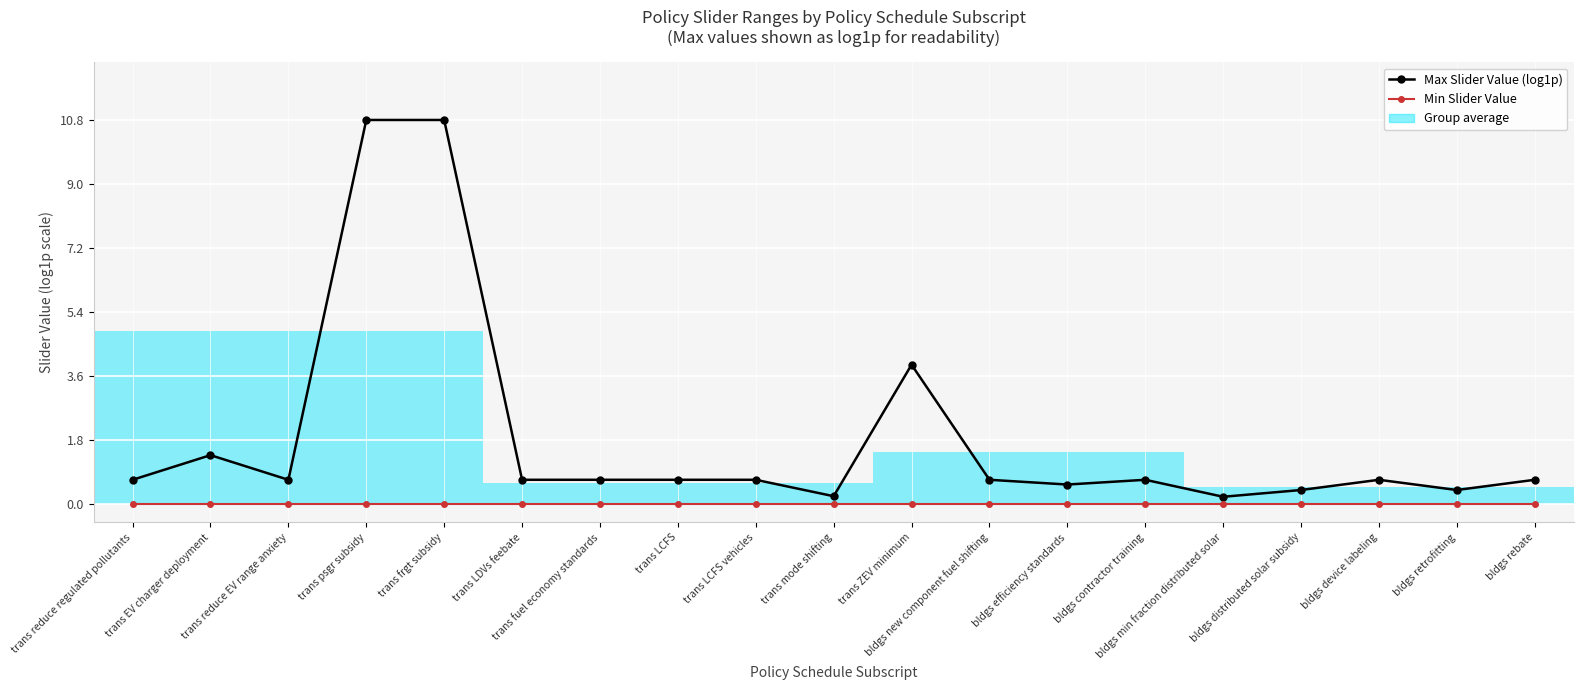

Between trans fuel economy standards and bldgs retrofitting, which series saw the biggest shift?

Max Slider Value (log1p)